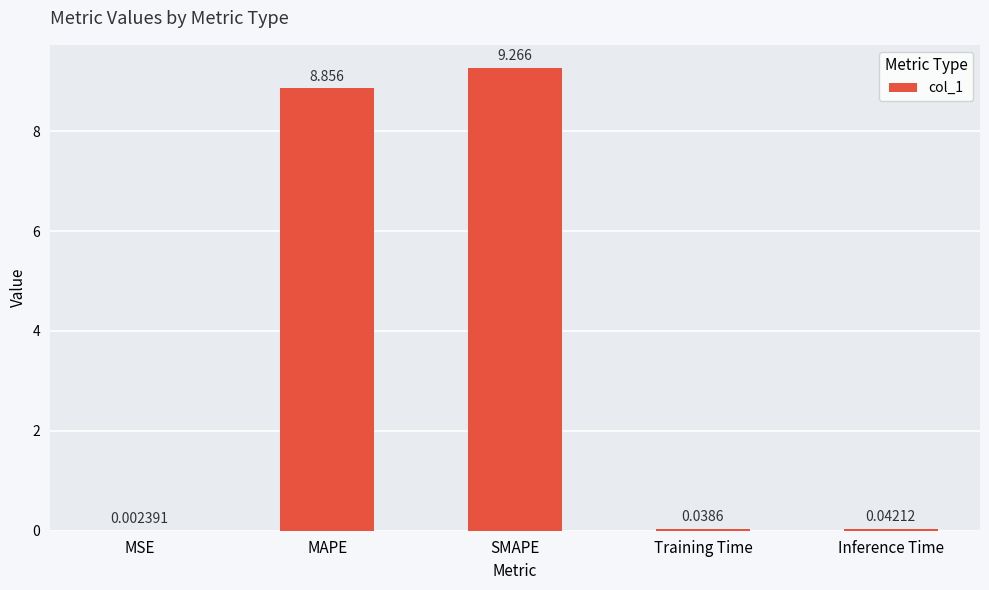

At which category does the chart reach its peak across all series?

SMAPE